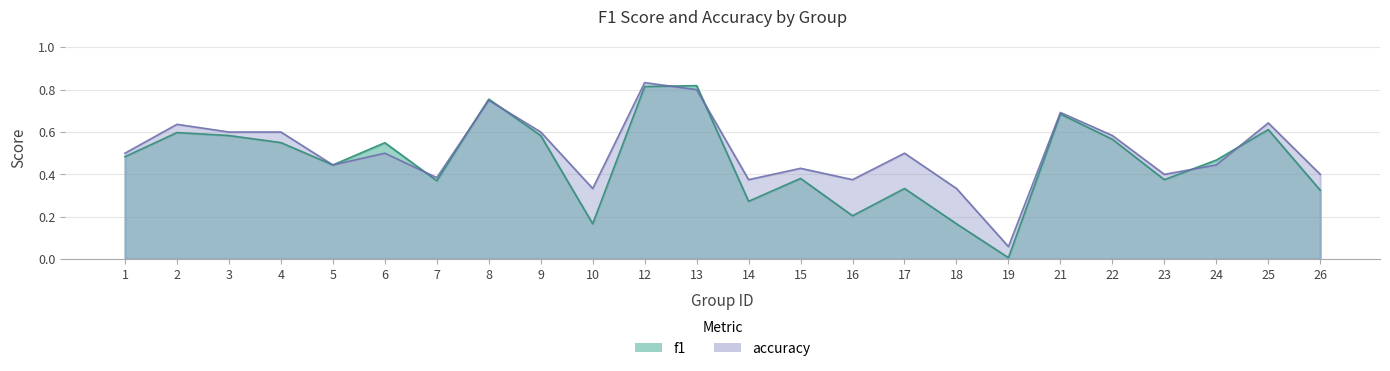

What is the value of the accuracy point at the 4th from the left?

0.6